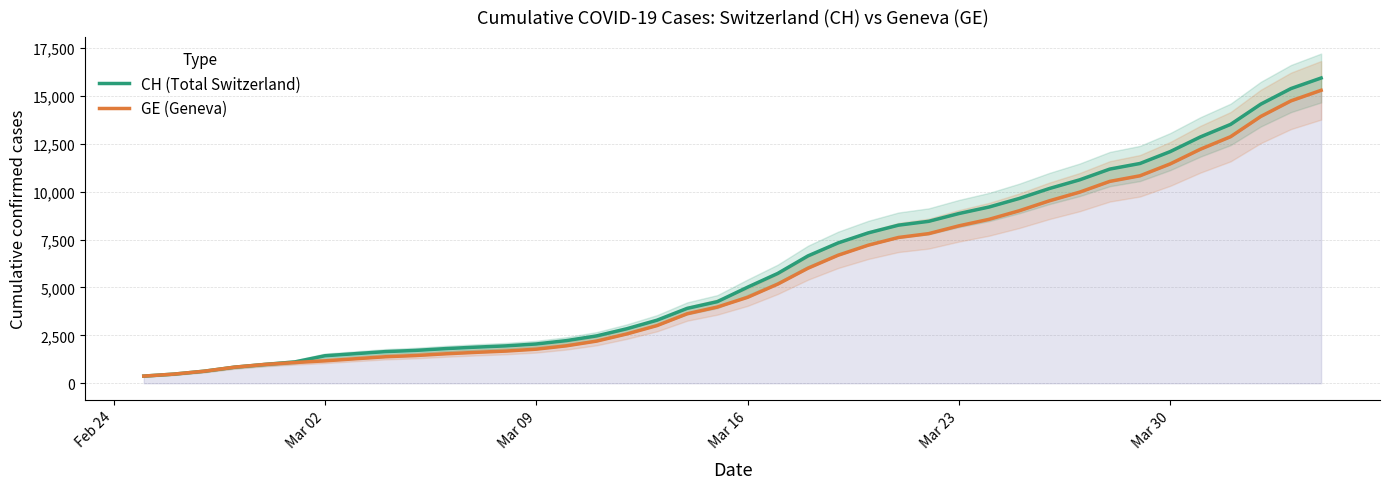

True or false: GE (Geneva) and CH (Total Switzerland) intersect in this chart.

False